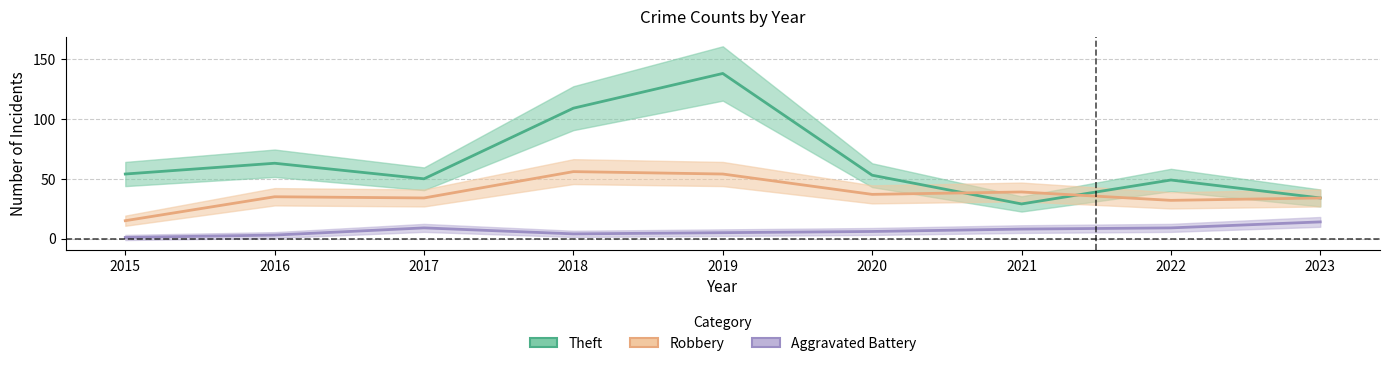

True or false: Theft and Aggravated Battery intersect in this chart.

False